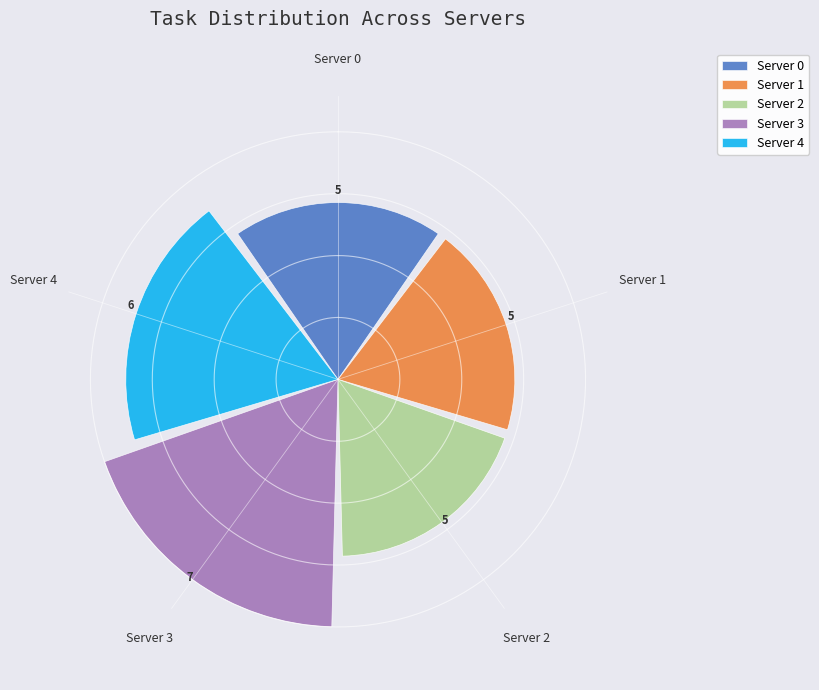

What value does the Server 4 series have at Server 2?

6